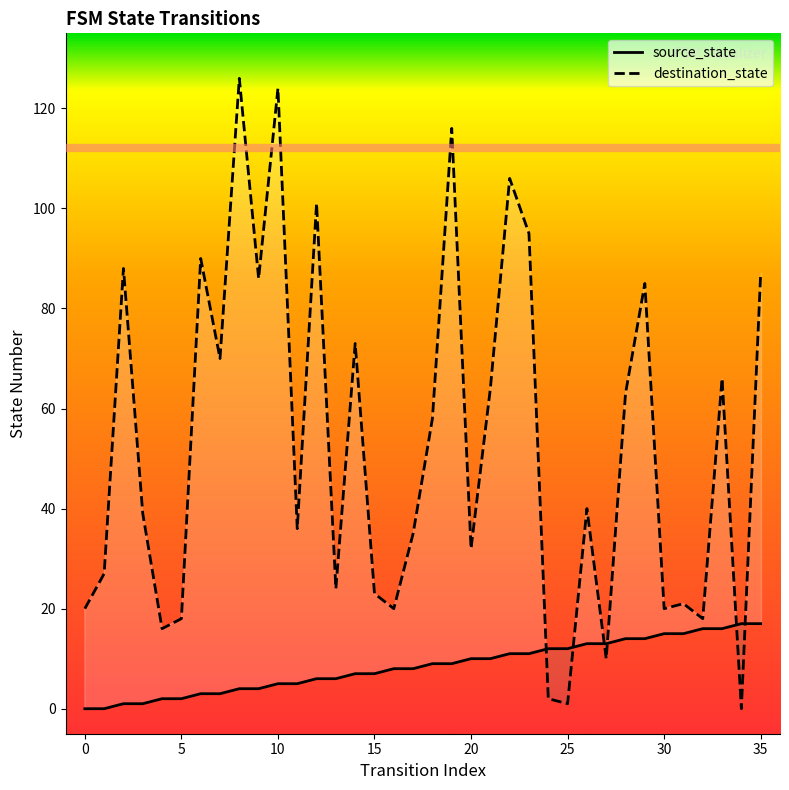

Does the chart have visible grid lines?

No